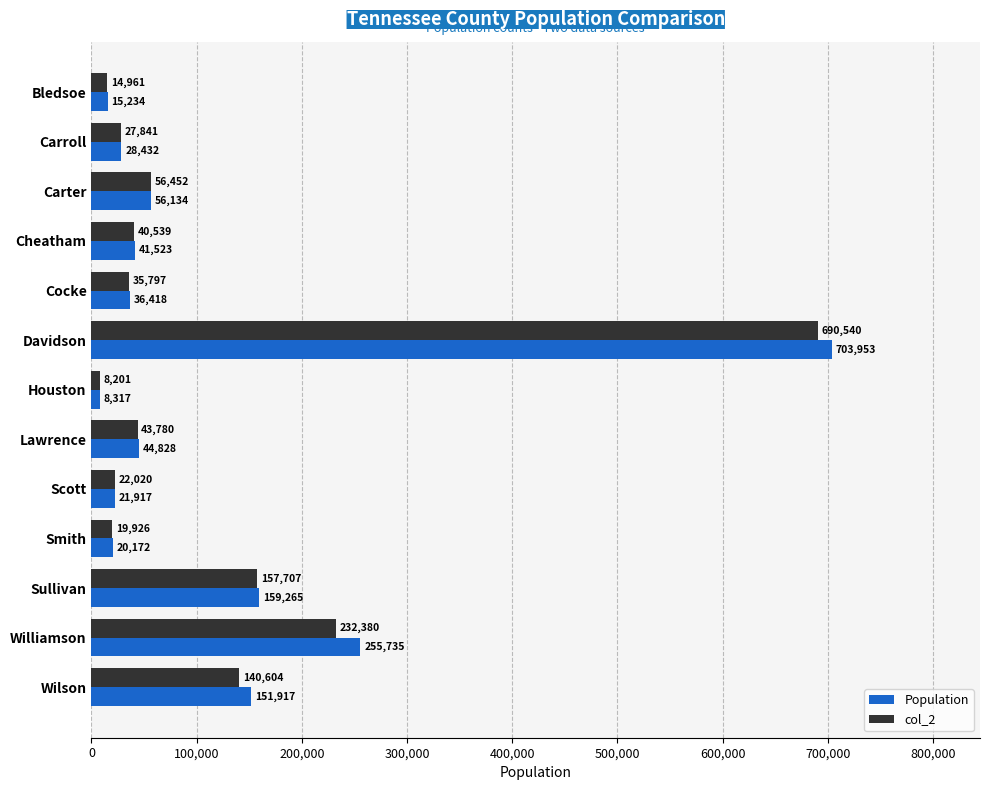

Is it true that col_2 equals 272520 at Sullivan?

False